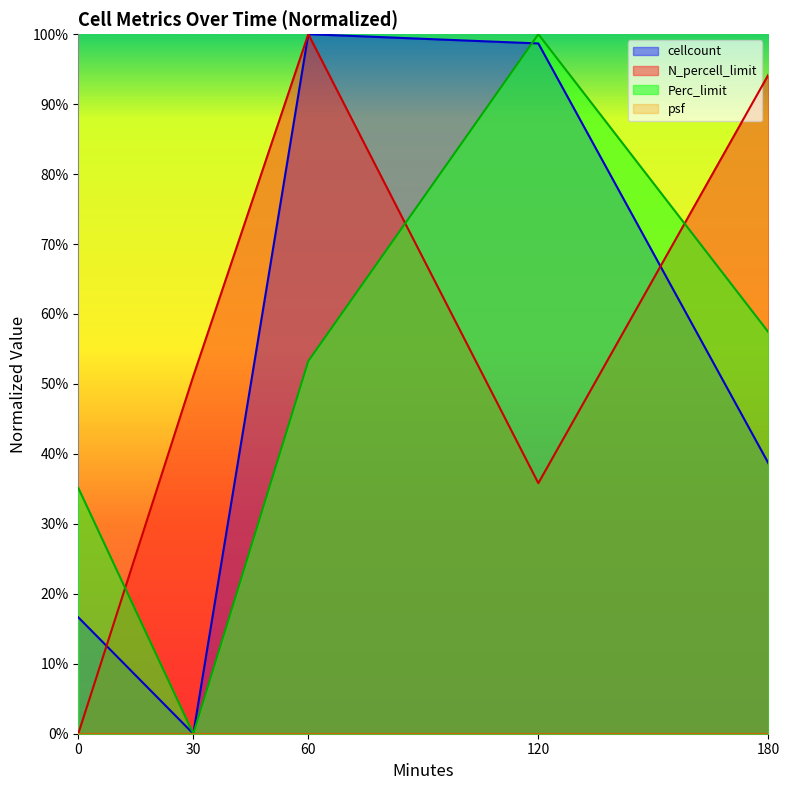

How many lines are shown in the chart?

3